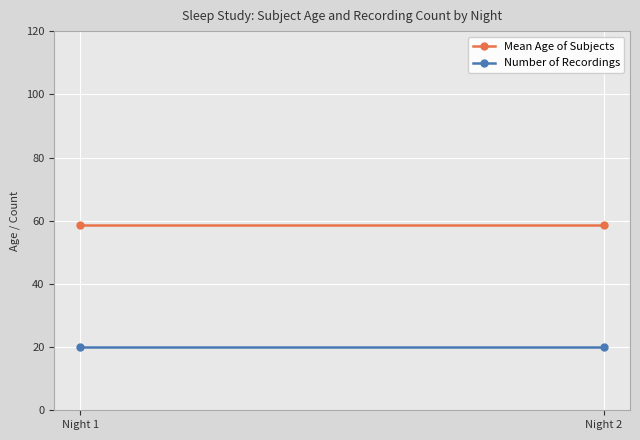

What is the minimum value for Number of Recordings?

20.0